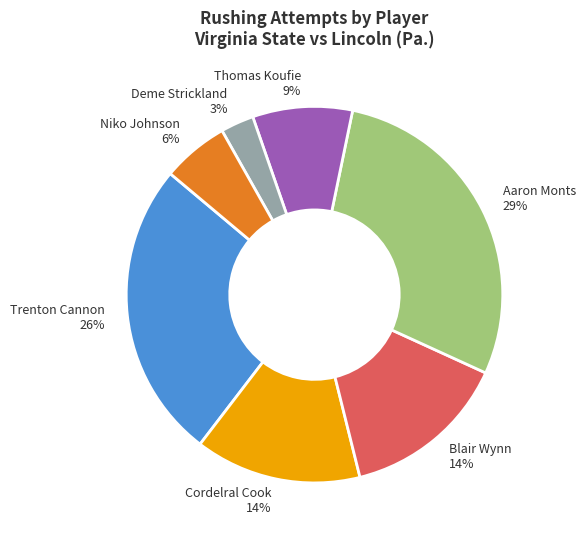

To the nearest percent, what is the difference between the Aaron Monts and Thomas Koufie slice percentages?

20%